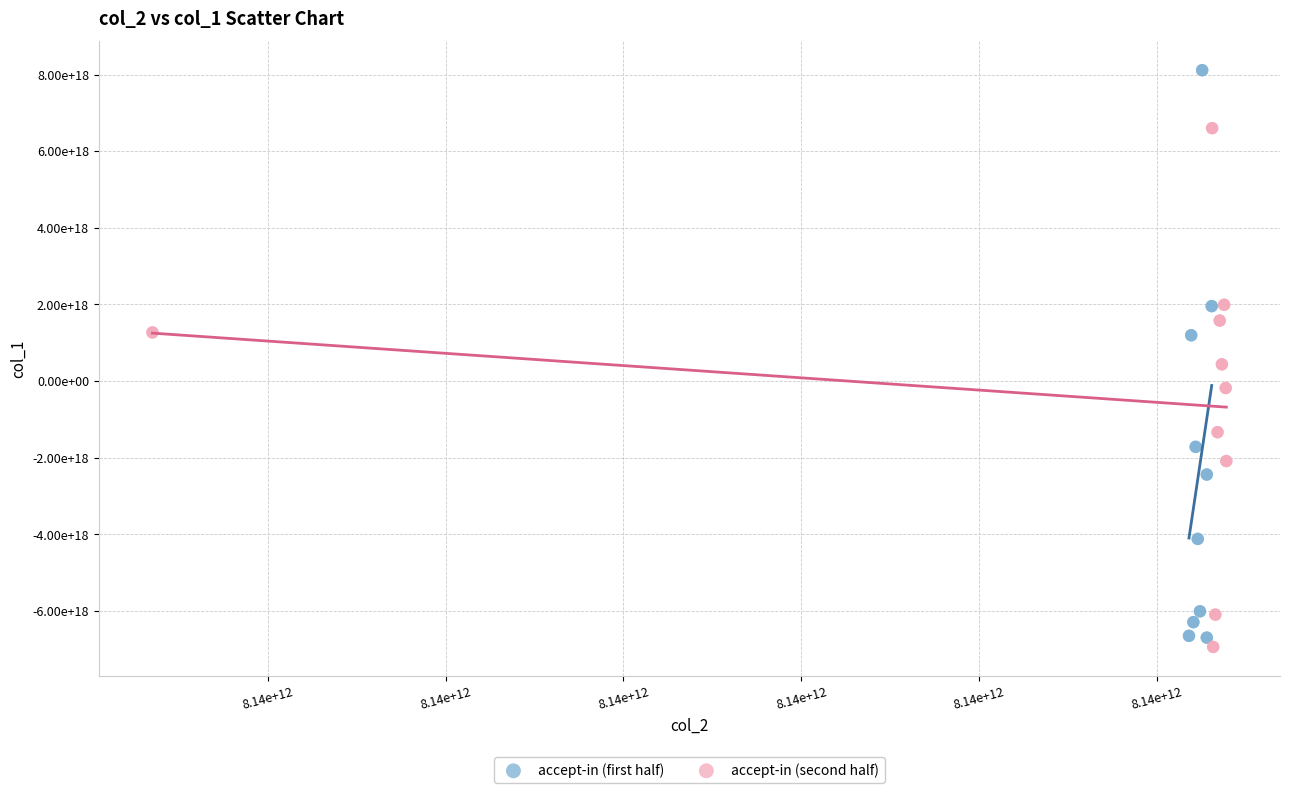

What are all the series names shown in the legend?

accept-in (first half), accept-in (second half)